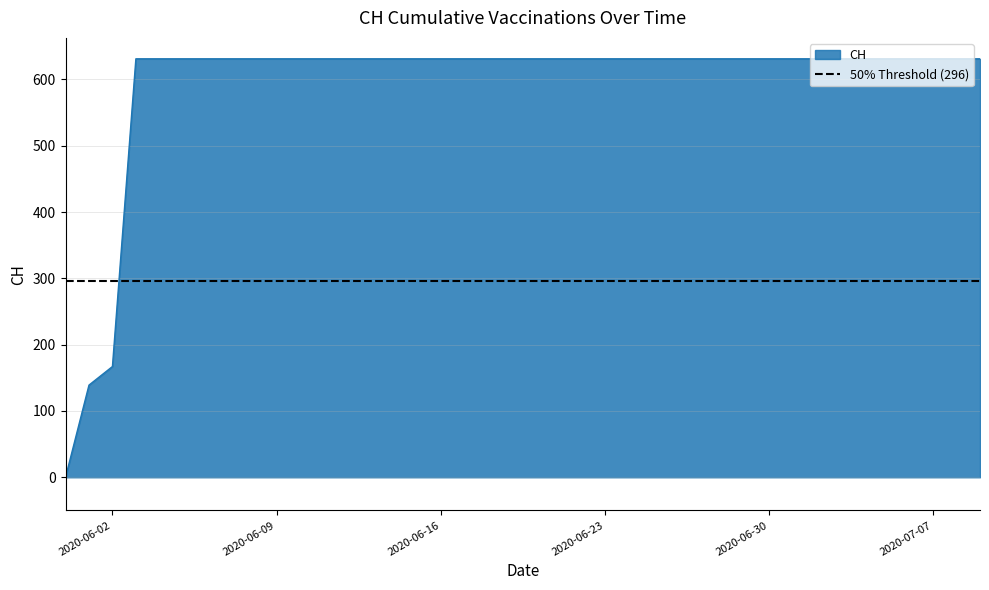

Reading left to right, list all the values displayed in this chart.

2020-05-31=0	2020-06-01=139	2020-06-02=167	2020-06-03=631	2020-06-04=631	2020-06-05=631	2020-06-06=631	2020-06-07=631	2020-06-08=631	2020-06-09=631	2020-06-10=631	2020-06-11=631	2020-06-12=631	2020-06-13=631	2020-06-14=631	2020-06-15=631	2020-06-16=631	2020-06-17=631	2020-06-18=631	2020-06-19=631	2020-06-20=631	2020-06-21=631	2020-06-22=631	2020-06-23=631	2020-06-24=631	2020-06-25=631	2020-06-26=631	2020-06-27=631	2020-06-28=631	2020-06-29=631	2020-06-30=631	2020-07-01=631	2020-07-02=631	2020-07-03=631	2020-07-04=631	2020-07-05=631	2020-07-06=631	2020-07-07=631	2020-07-08=631	2020-07-09=631